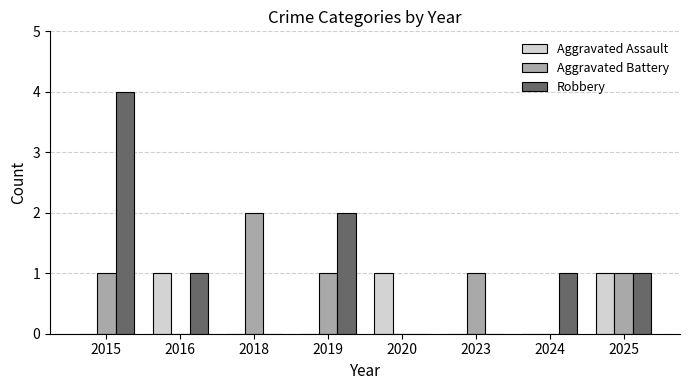

What value does the Aggravated Battery series have at 2025?

1